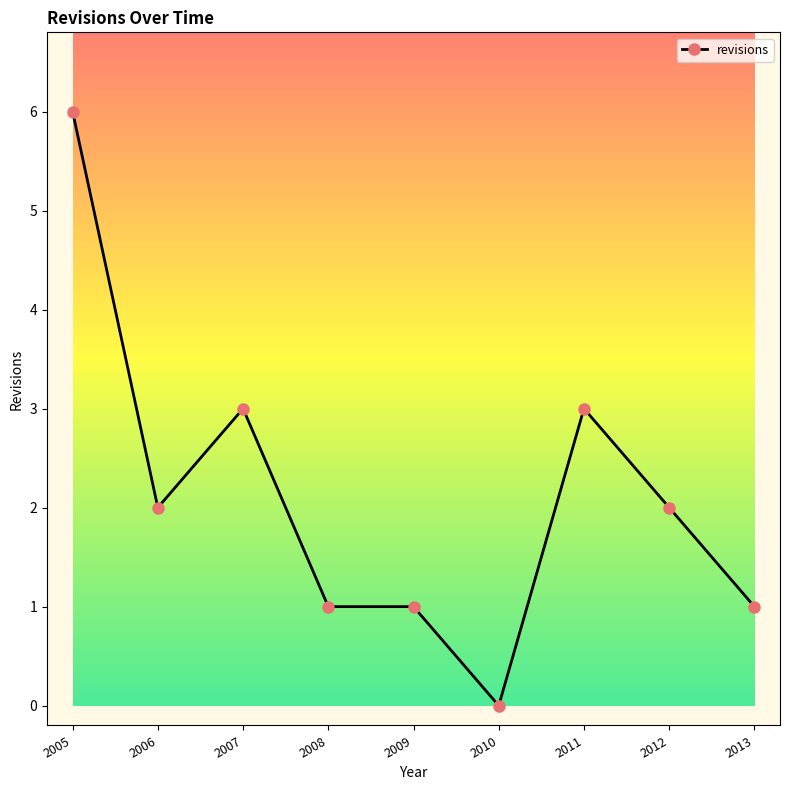

How many series are shown in this chart?

1